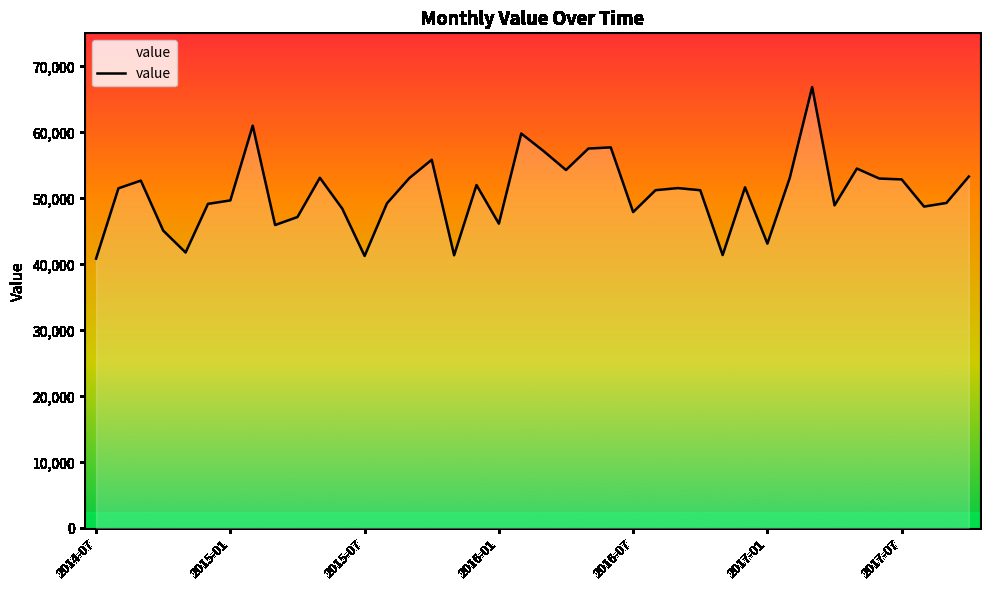

What is the difference between the maximum and minimum values?

25998